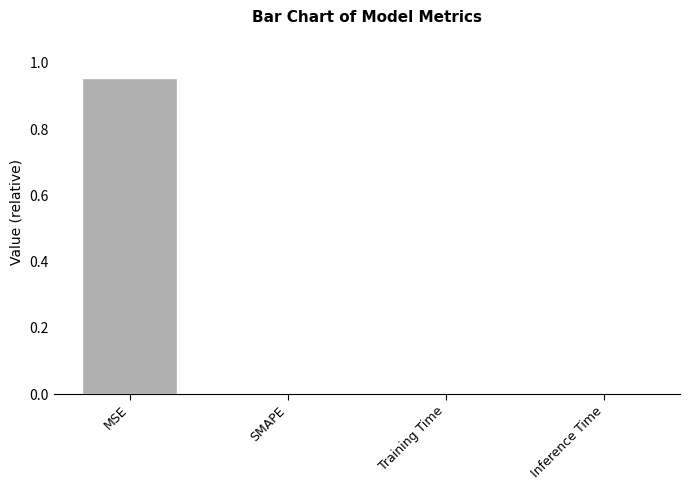

Which has a higher value, Inference Time or MSE?

MSE